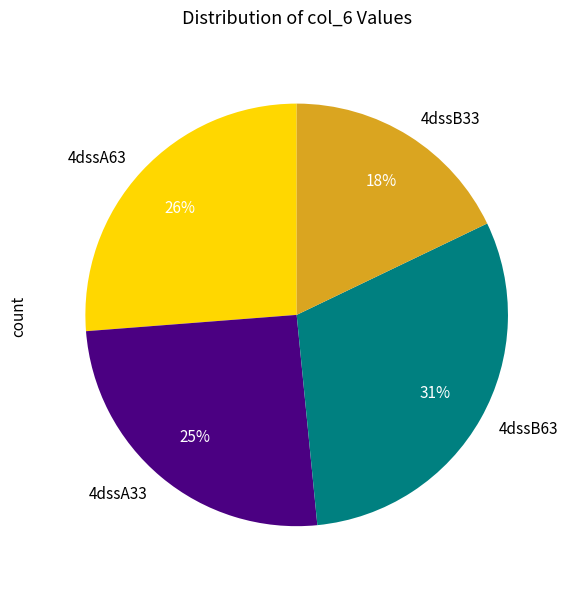

To the nearest percent, what is the average slice percentage?

25%